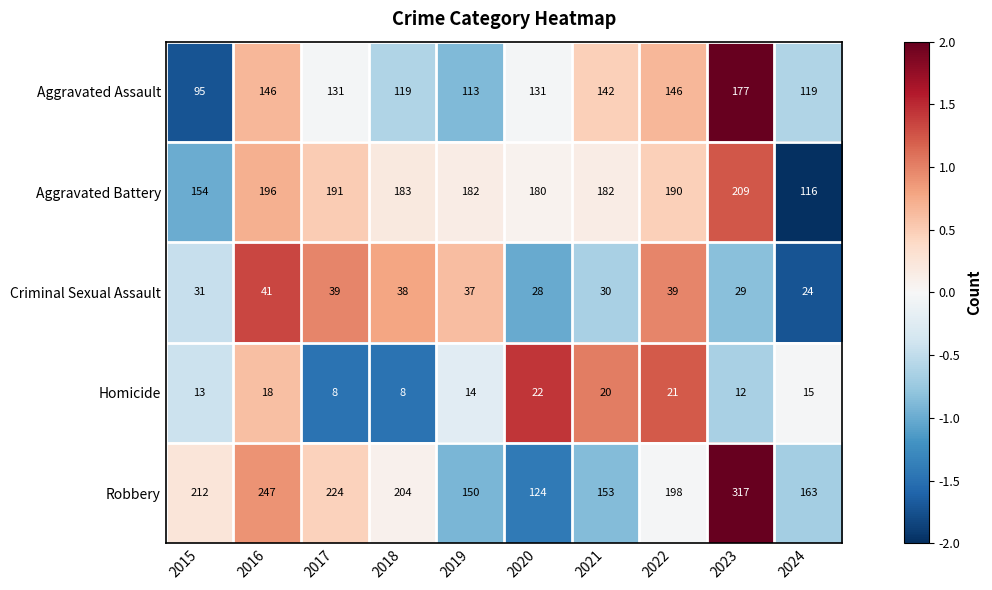

Which series has the largest total across all categories?

Robbery